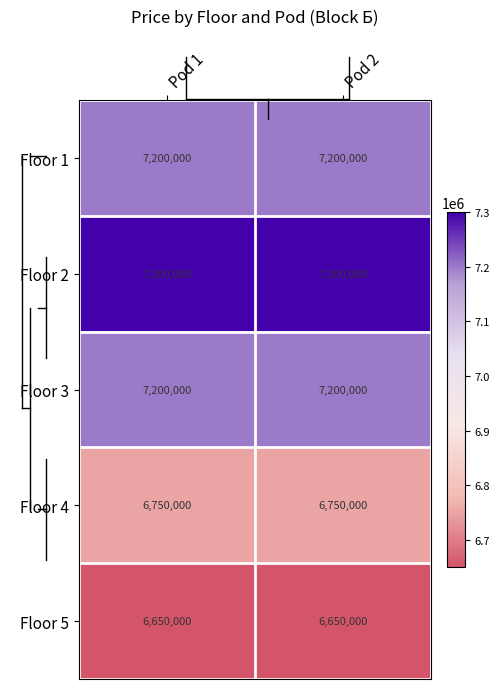

Reading left to right, extract all data points from this chart.

Floor 1: Pod 1=7200000	Pod 2=7200000
Floor 2: Pod 1=7300000	Pod 2=7300000
Floor 3: Pod 1=7200000	Pod 2=7200000
Floor 4: Pod 1=6750000	Pod 2=6750000
Floor 5: Pod 1=6650000	Pod 2=6650000